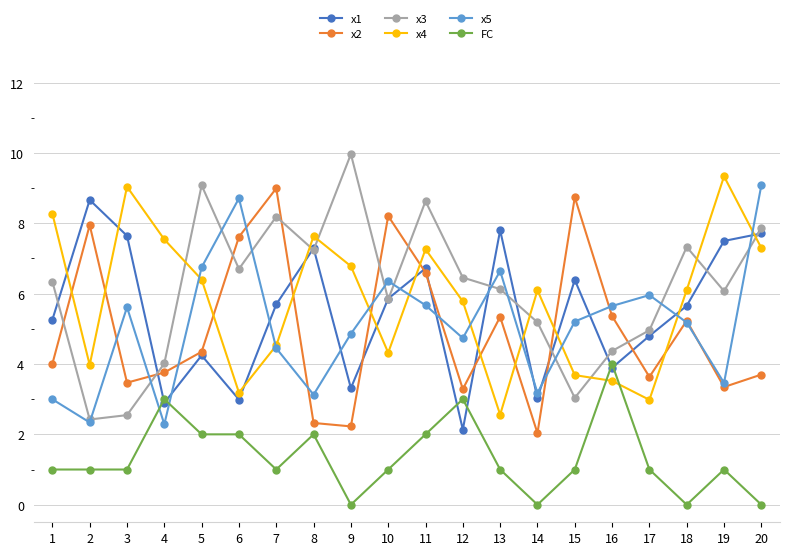

True or false: x1 has more than 1 points higher than both neighbors.

True